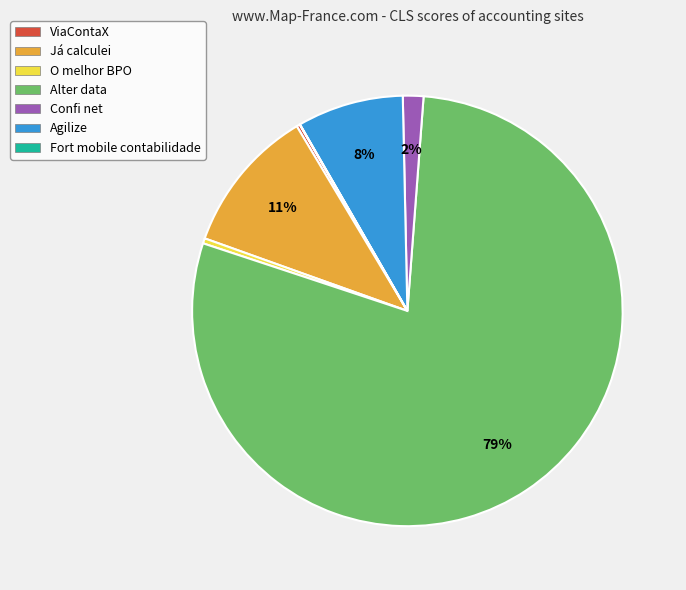

Is there a majority slice in this chart?

Yes